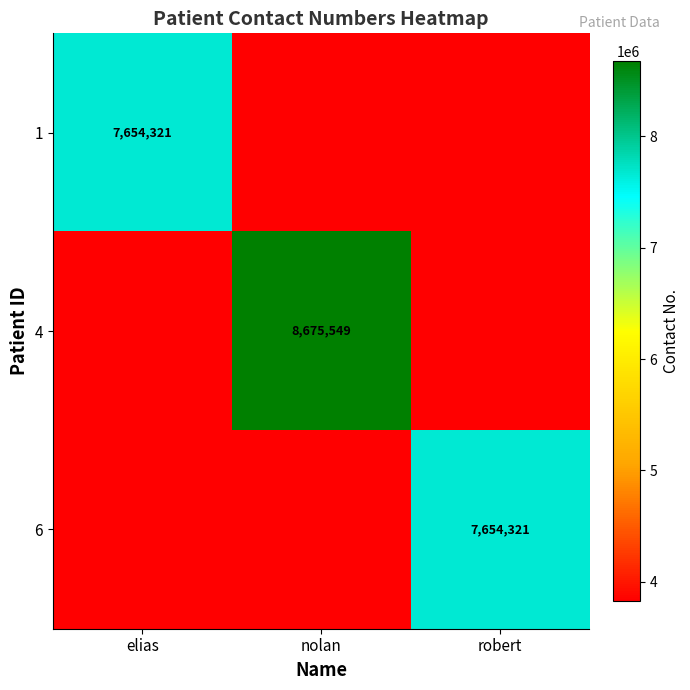

The value of 1 at elias is 7654321.0. True or false?

True